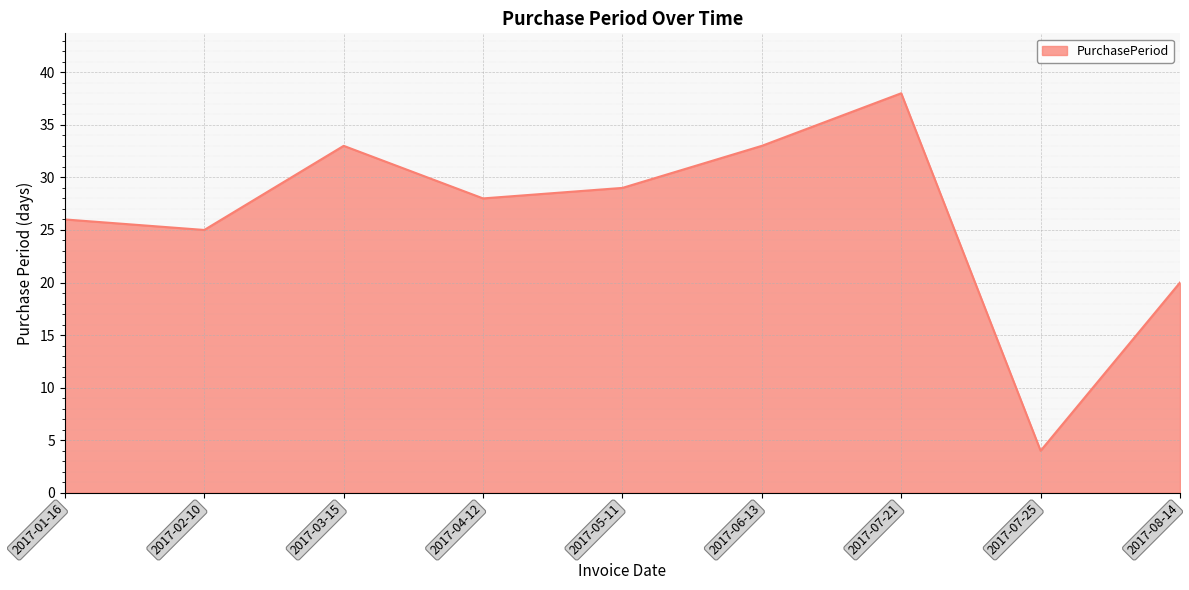

How many interior local peaks (higher than both neighbors) does the data have?

2